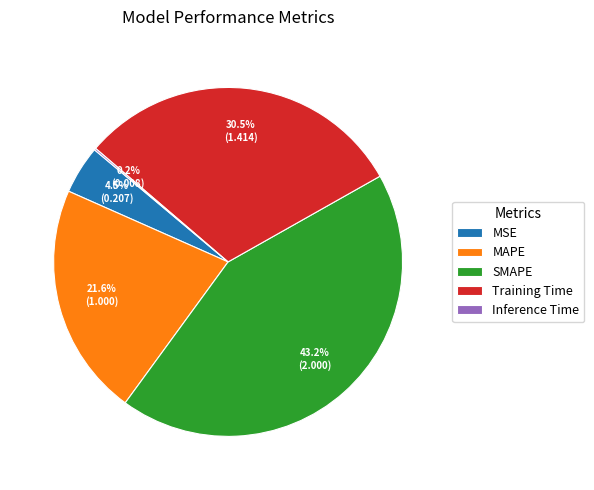

Do MSE and MAPE together represent more than half of the pie?

No